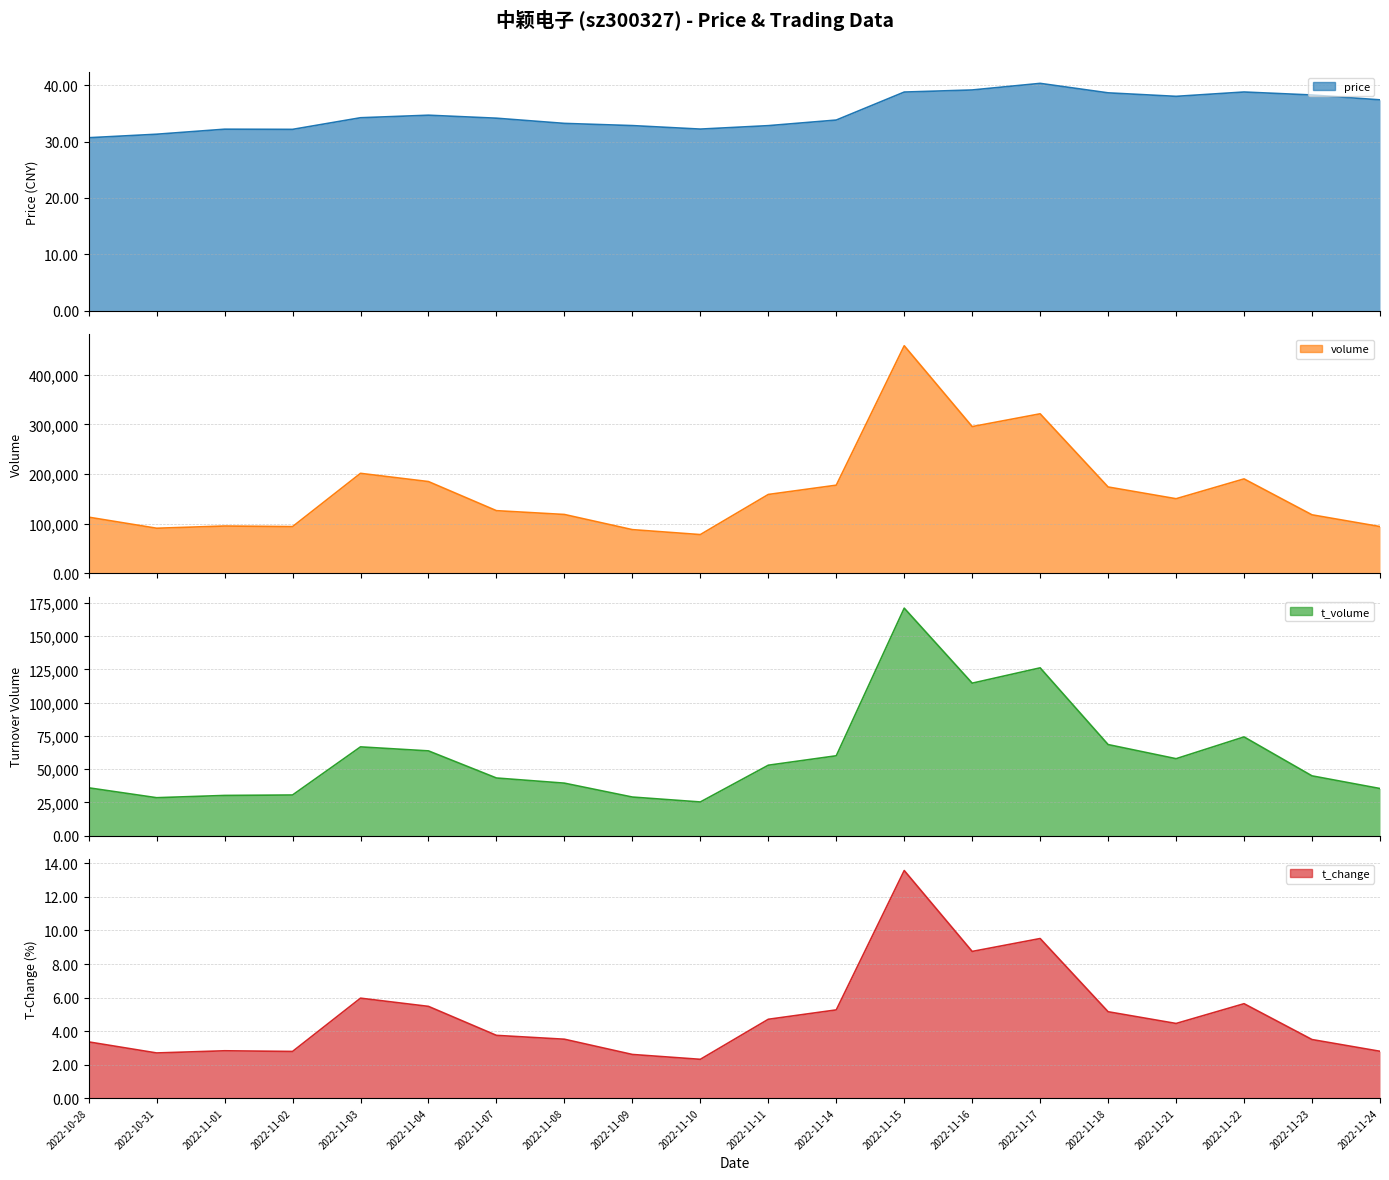

Is it true that t_volume_line equals 114594.0 at 2022-11-16?

True